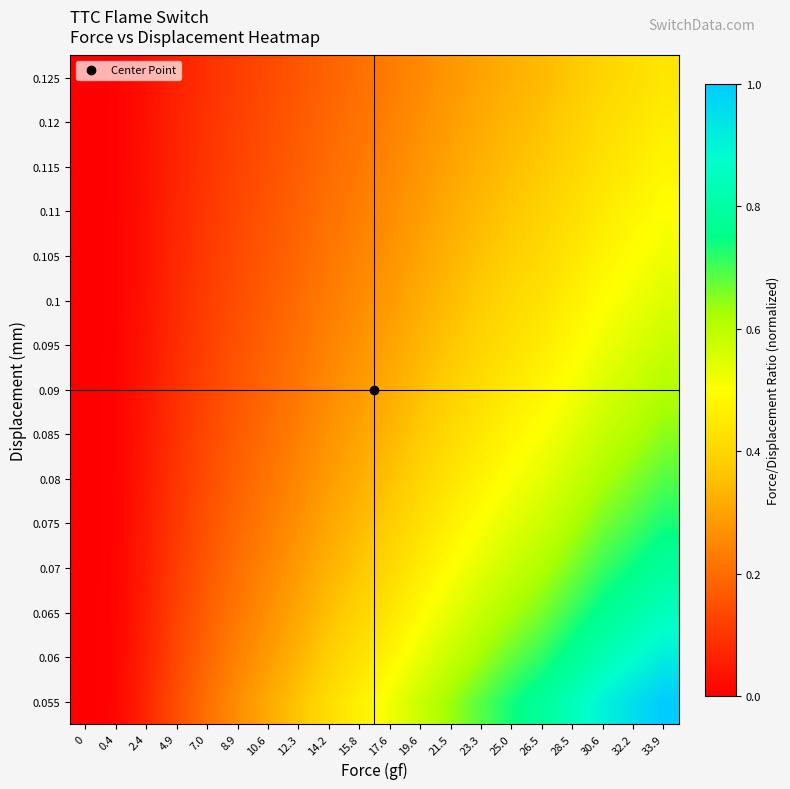

What is the total value across all series at 28.5?

8.2